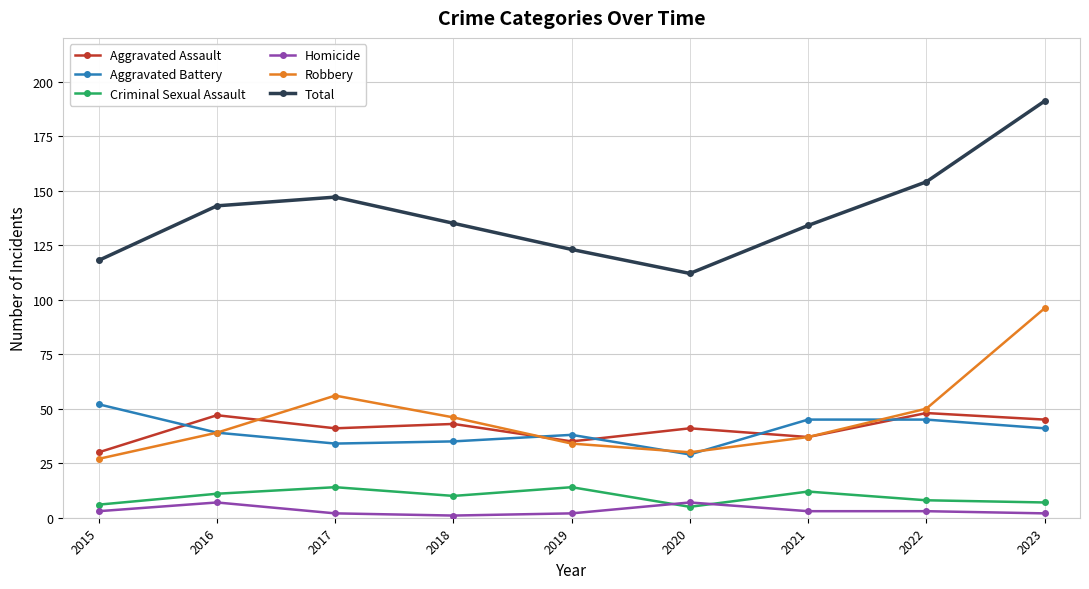

How many data points does each series have?

9